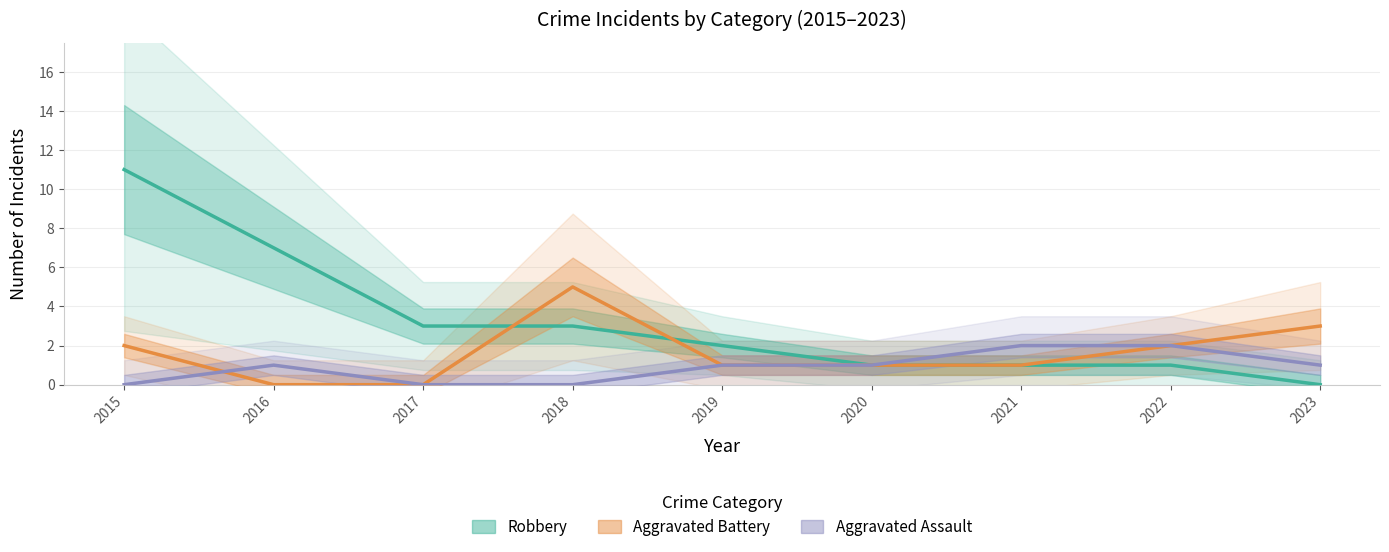

Reading left to right, extract all data points from this chart.

Robbery: 11	7	3	3	2	1	1	1	0
Aggravated Battery: 2	0	0	5	1	1	1	2	3
Aggravated Assault: 0	1	0	0	1	1	2	2	1